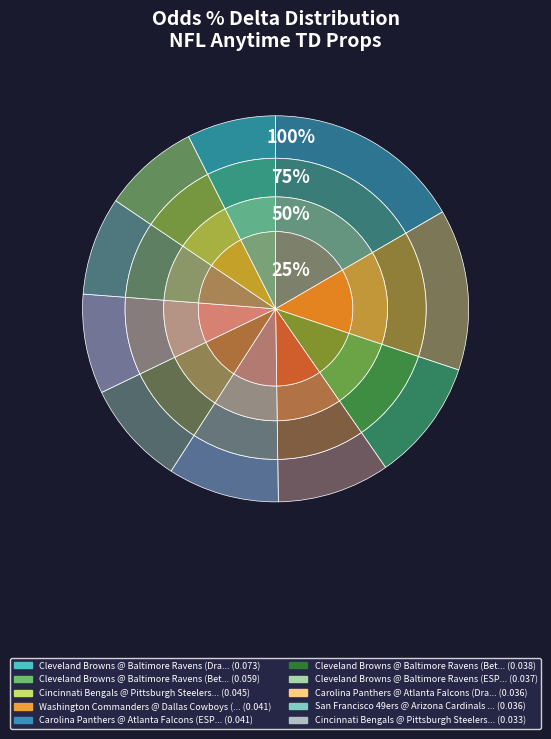

What percentage is NOT represented by San Francisco 49ers @ Arizona Cardinals (DraftKings/Kyler)?

91.9%